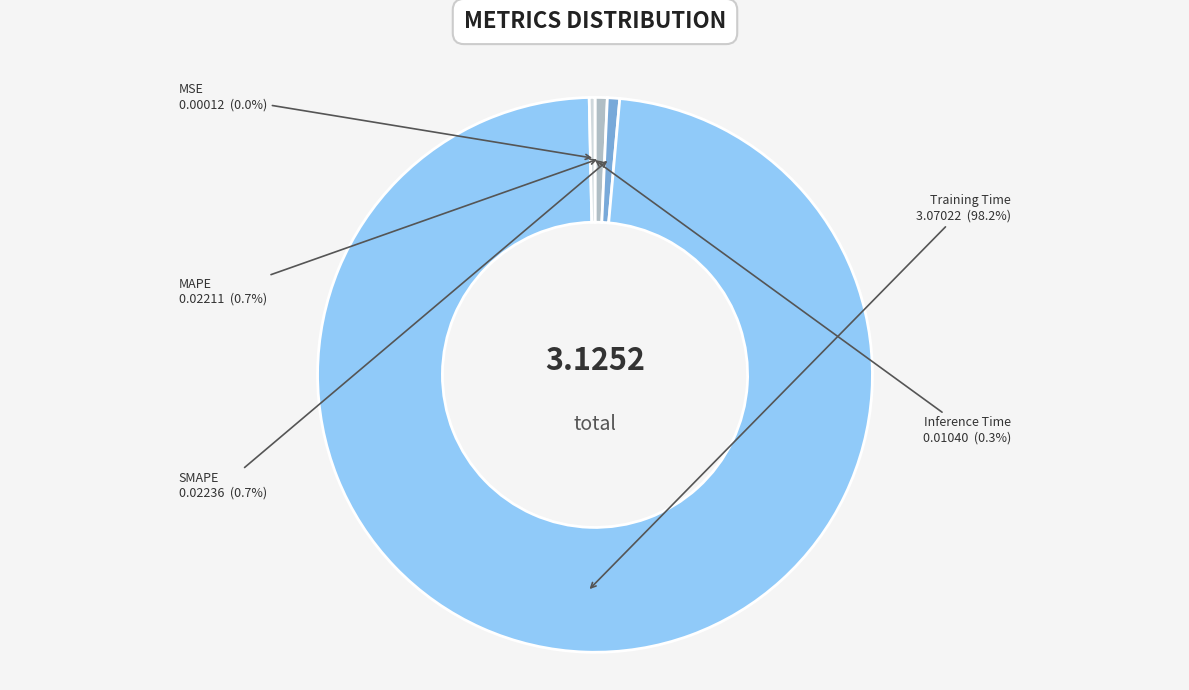

What is the majority slice?

Training Time